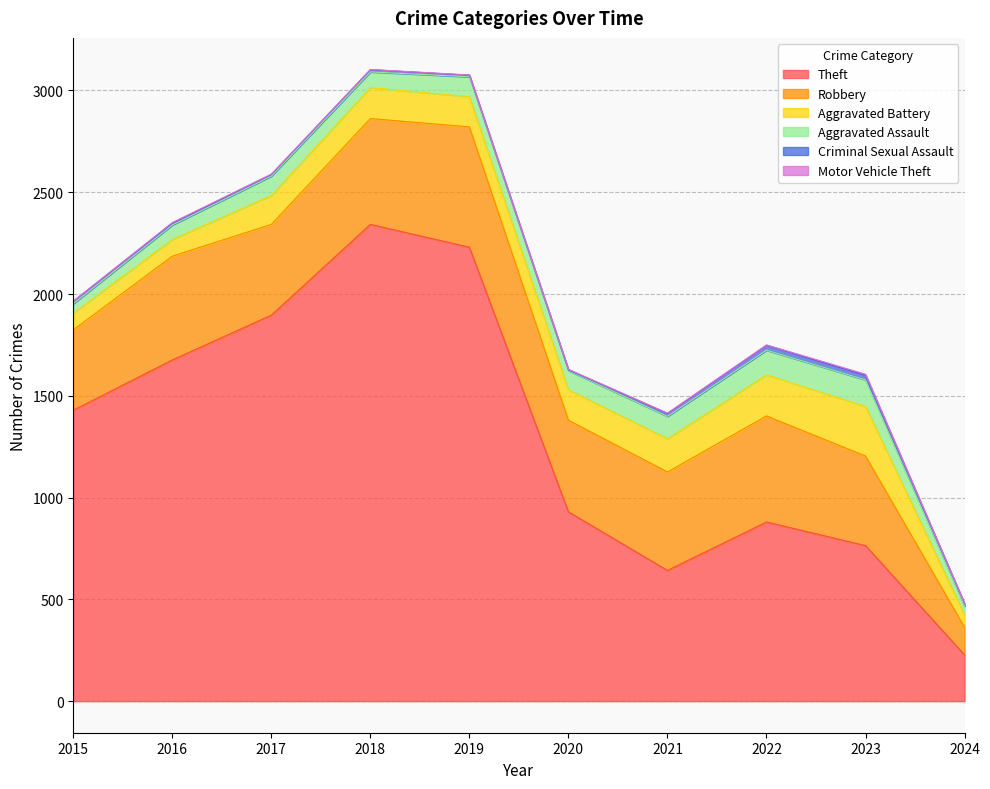

How many data points in Aggravated Assault are less than 95?

5